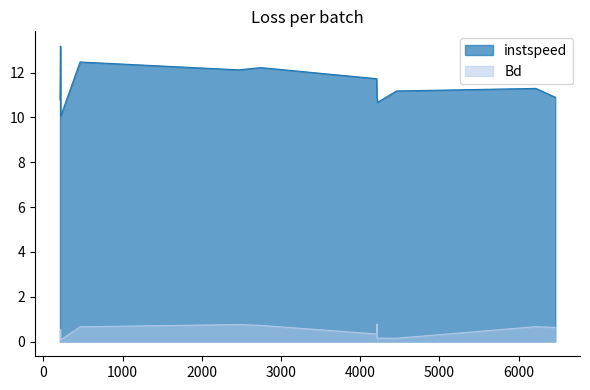

True or false: instspeed has a value of 13.2 at 215.0.

True